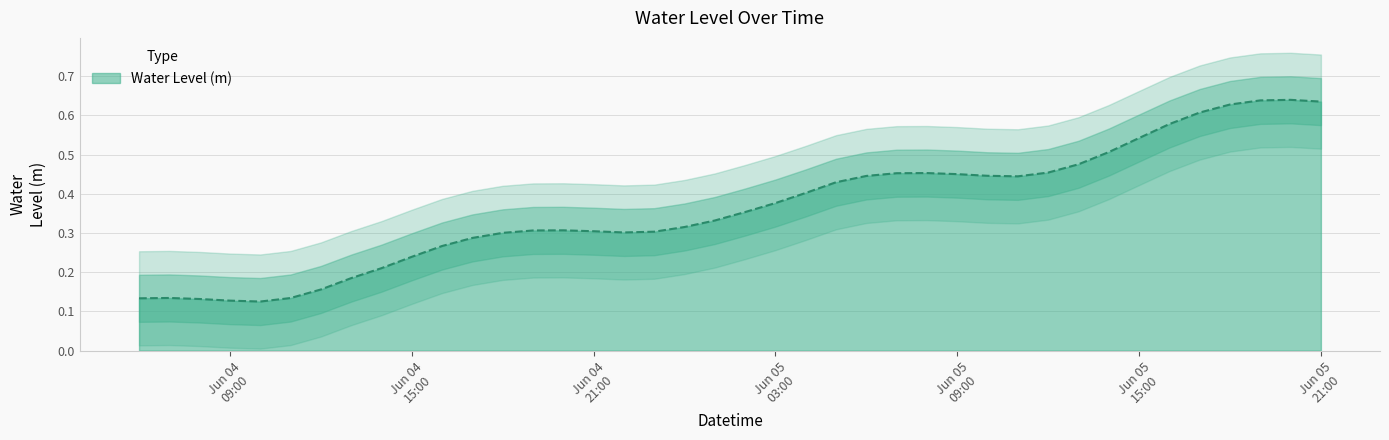

True or false: the data shows 0.3 at 2024-06-04 16:00:00.

True